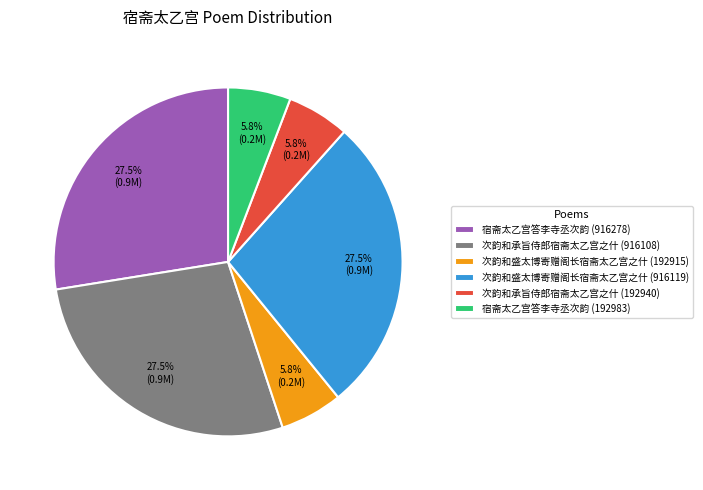

Does 次韵和盛太博寄赠阁长宿斋太乙宫之什 (192915) account for over 50% of the chart?

No